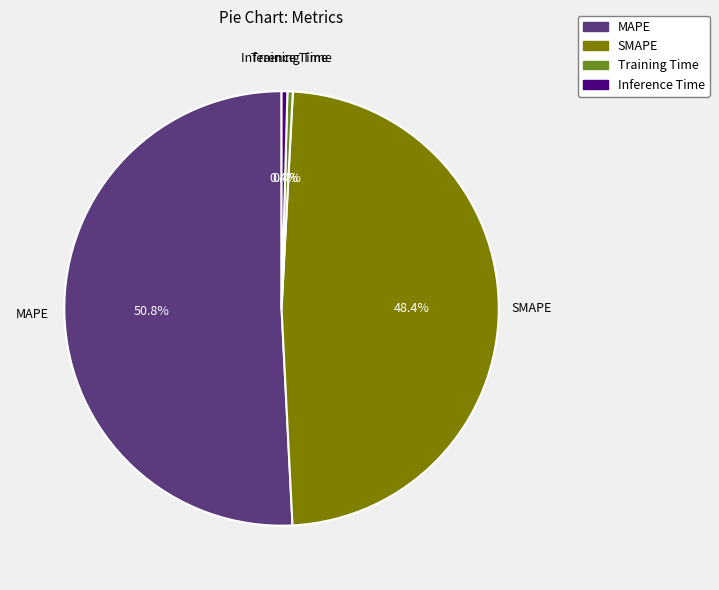

Do SMAPE and Training Time together represent more than half of the pie?

No